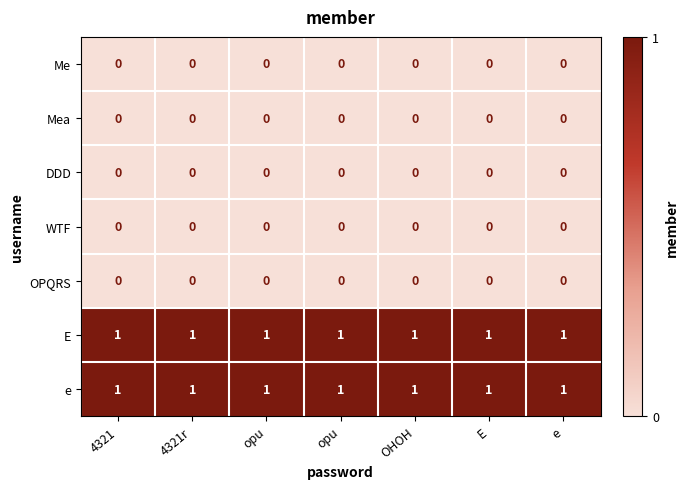

How many categories are shown in the chart?

7